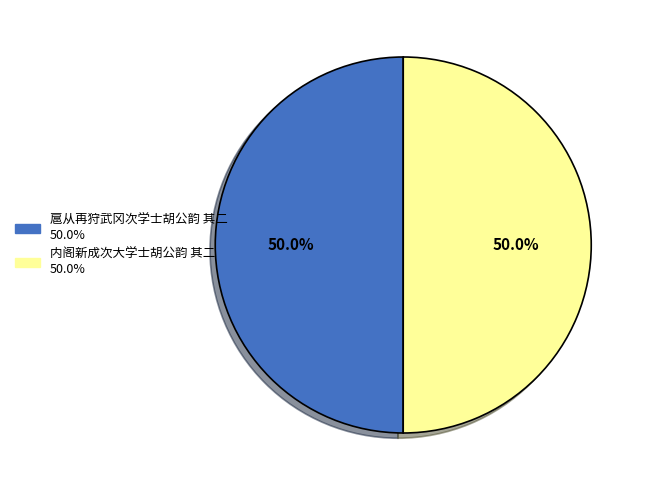

To the nearest percent, what is the combined percentage of 扈从再狩武冈次学士胡公韵 其二 and 内阁新成次大学士胡公韵 其二?

100%